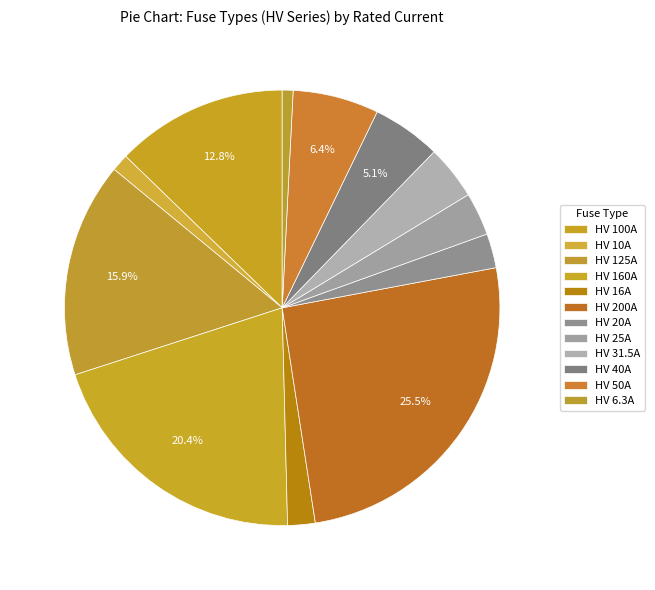

True or false: HV 160A accounts for 6% of the total.

False